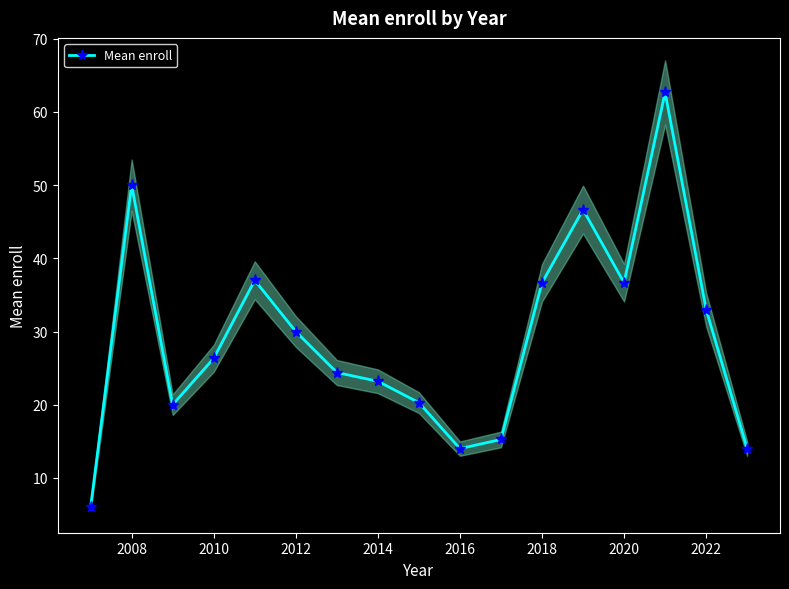

True or false: Mean enroll has more than 2 points higher than both neighbors.

True